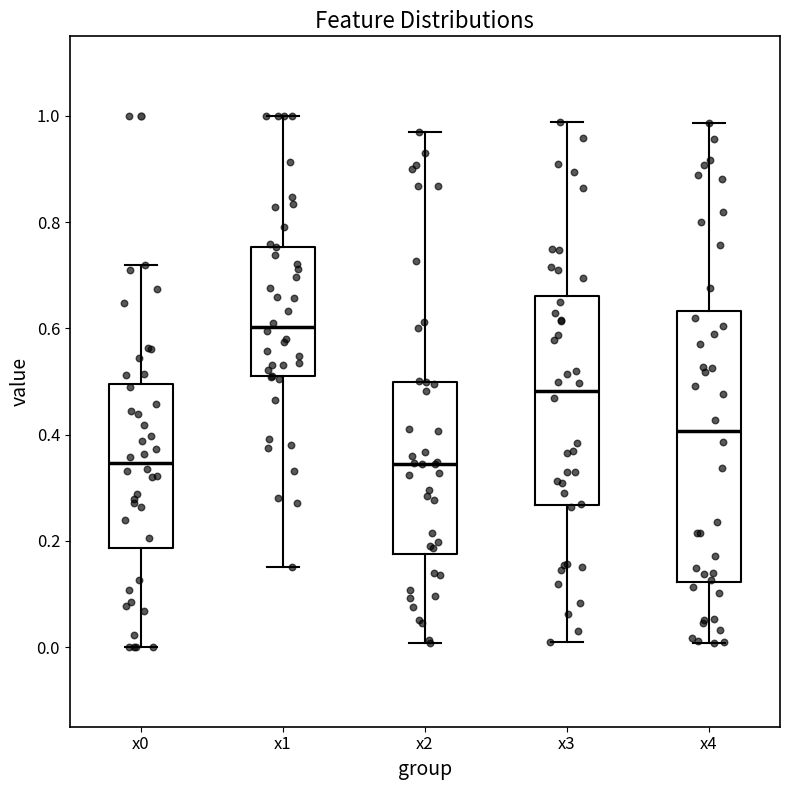

Reading left to right, transcribe this box plot: for each box, give where its median line is, the range the box spans, and where its two whiskers end, as read against the y-axis. The values are not printed on the chart, so give them approximately, as read against the axis.

x0: median 0.34, box 0.18 to 0.50, whiskers 0.00 to 0.72
x1: median 0.60, box 0.50 to 0.76, whiskers 0.16 to 1.00
x2: median 0.34, box 0.18 to 0.50, whiskers 0.00 to 0.98
x3: median 0.48, box 0.26 to 0.66, whiskers 0.00 to 0.98
x4: median 0.40, box 0.12 to 0.64, whiskers 0.00 to 0.98